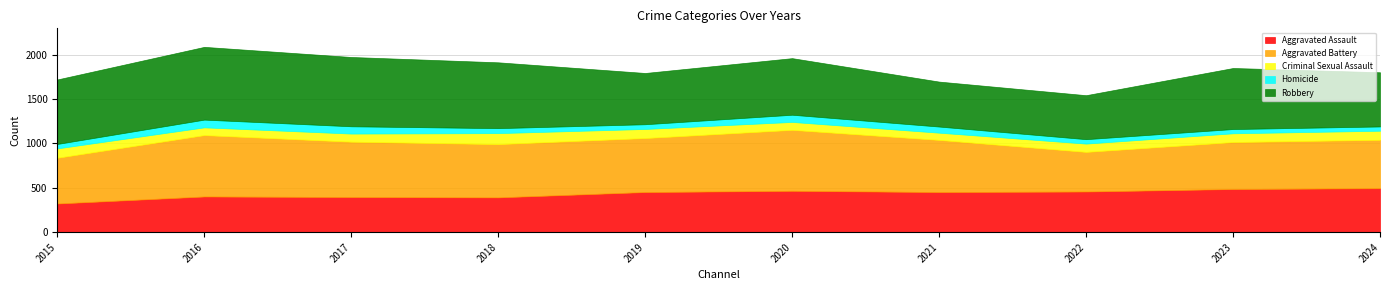

Does the chart display data point markers on the line(s)?

No